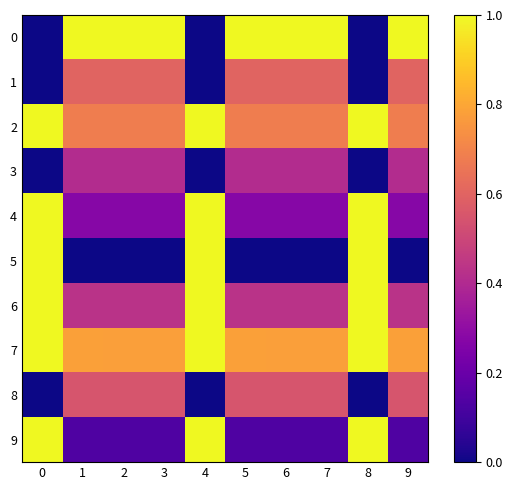

Reading left to right, transcribe all the data shown in this chart.

0: 0=0.0	1=1.0	2=1.0	3=1.0	4=0.0	5=1.0	6=1.0	7=1.0	8=0.0	9=1.0
1: 0=0.0	1=0.6	2=0.6	3=0.6	4=0.0	5=0.6	6=0.6	7=0.6	8=0.0	9=0.6
2: 0=1.0	1=0.7	2=0.7	3=0.7	4=1.0	5=0.7	6=0.7	7=0.7	8=1.0	9=0.7
3: 0=0.0	1=0.4	2=0.4	3=0.4	4=0.0	5=0.4	6=0.4	7=0.4	8=0.0	9=0.4
4: 0=1.0	1=0.3	2=0.3	3=0.3	4=1.0	5=0.3	6=0.3	7=0.3	8=1.0	9=0.3
5: 0=1.0	1=0.0	2=0.0	3=0.0	4=1.0	5=0.0	6=0.0	7=0.0	8=1.0	9=0.0
6: 0=1.0	1=0.4	2=0.4	3=0.4	4=1.0	5=0.4	6=0.4	7=0.4	8=1.0	9=0.4
7: 0=1.0	1=0.8	2=0.8	3=0.8	4=1.0	5=0.8	6=0.8	7=0.8	8=1.0	9=0.8
8: 0=0.0	1=0.5	2=0.5	3=0.5	4=0.0	5=0.5	6=0.5	7=0.5	8=0.0	9=0.5
9: 0=1.0	1=0.1	2=0.1	3=0.1	4=1.0	5=0.1	6=0.1	7=0.1	8=1.0	9=0.1